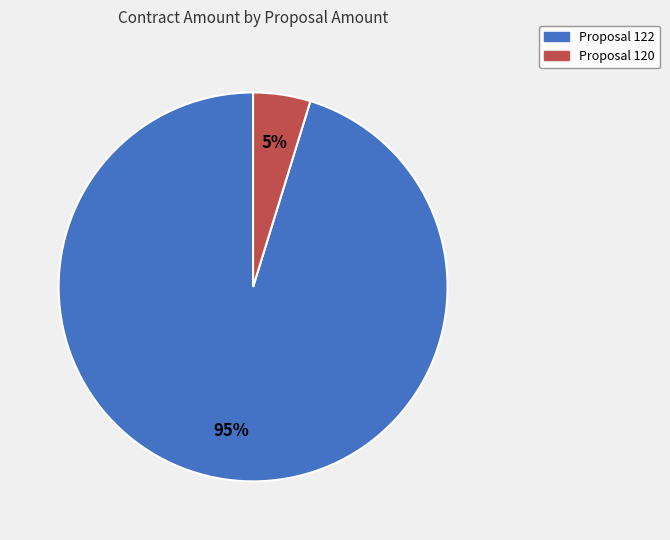

To the nearest percent, what is the difference between the largest and smallest slice percentages?

90%